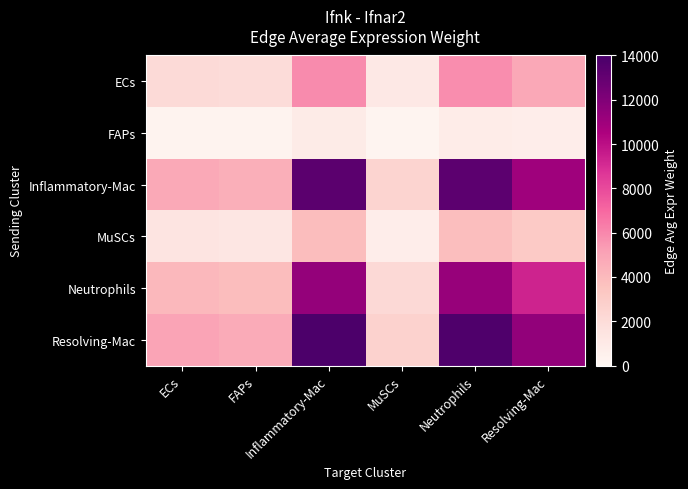

Reading right to left, extract all data points from this chart.

ECs: Resolving-Mac=4817.1	Neutrophils=5823.4	MuSCs=1130.0	Inflammatory-Mac=5862.6	FAPs=1984.9	ECs=2114.5
FAPs: Resolving-Mac=720.5	Neutrophils=871.1	MuSCs=169.0	Inflammatory-Mac=876.9	FAPs=296.9	ECs=316.3
Inflammatory-Mac: Resolving-Mac=10952.1	Neutrophils=13240.0	MuSCs=2569.1	Inflammatory-Mac=13329.1	FAPs=4512.8	ECs=4807.4
MuSCs: Resolving-Mac=3152.0	Neutrophils=3810.4	MuSCs=739.4	Inflammatory-Mac=3836.1	FAPs=1298.8	ECs=1383.6
Neutrophils: Resolving-Mac=9313.3	Neutrophils=11258.8	MuSCs=2184.7	Inflammatory-Mac=11334.5	FAPs=3837.5	ECs=4088.1
Resolving-Mac: Resolving-Mac=11388.3	Neutrophils=13767.3	MuSCs=2671.4	Inflammatory-Mac=13859.9	FAPs=4692.5	ECs=4998.9